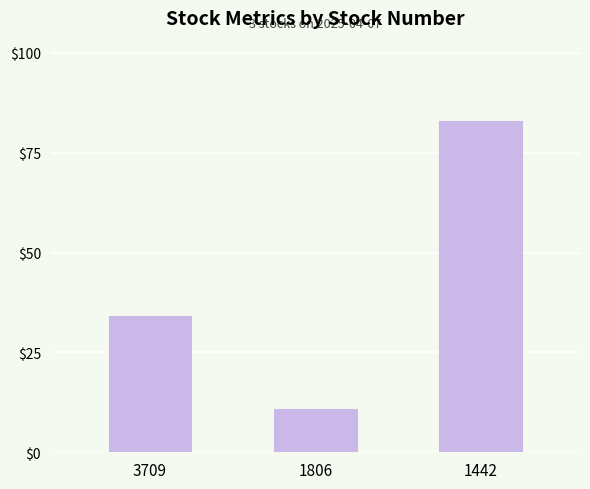

What is the value of the 1st bar from the left?

34.0